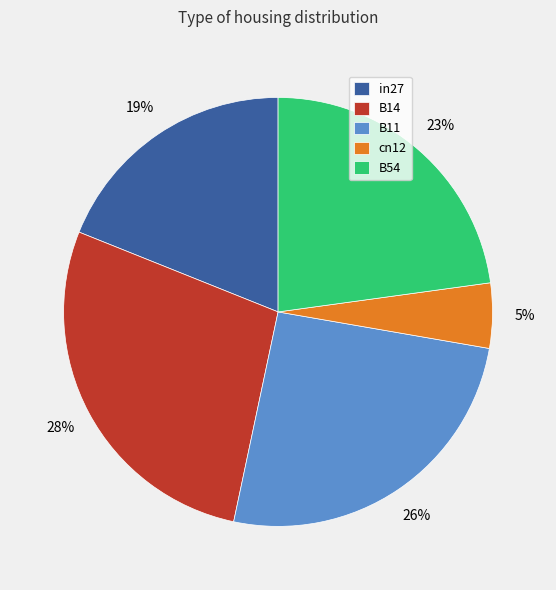

Which slice is the smallest?

cn12